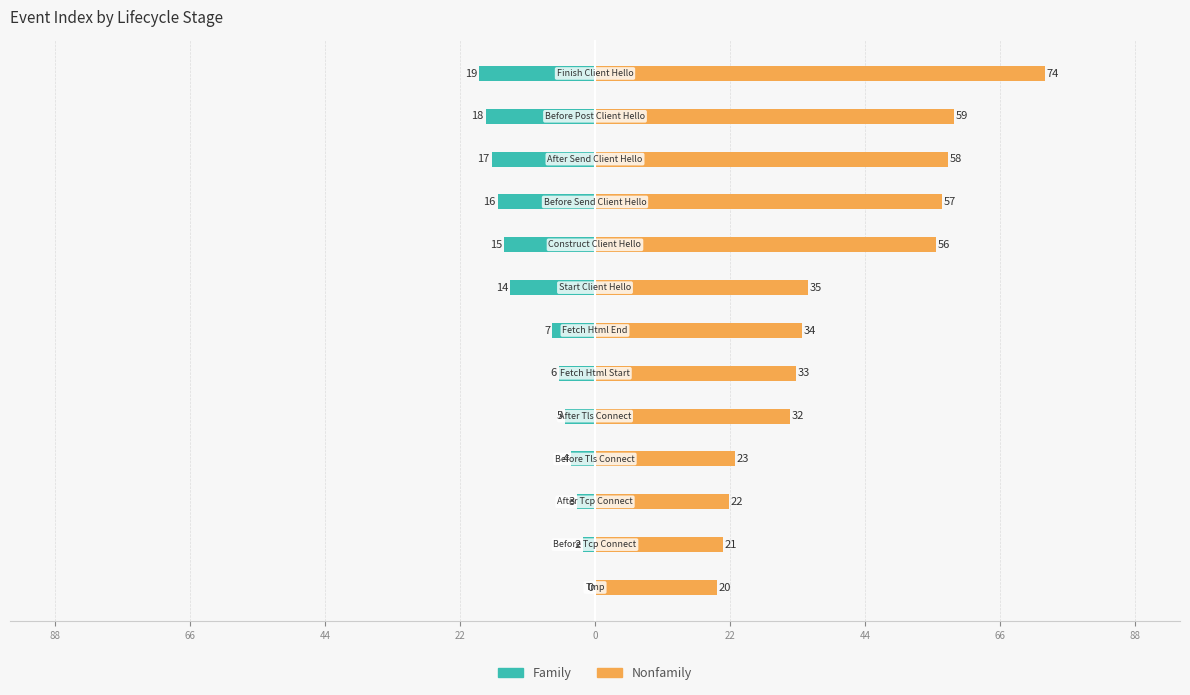

Does the chart contain any negative values?

Yes